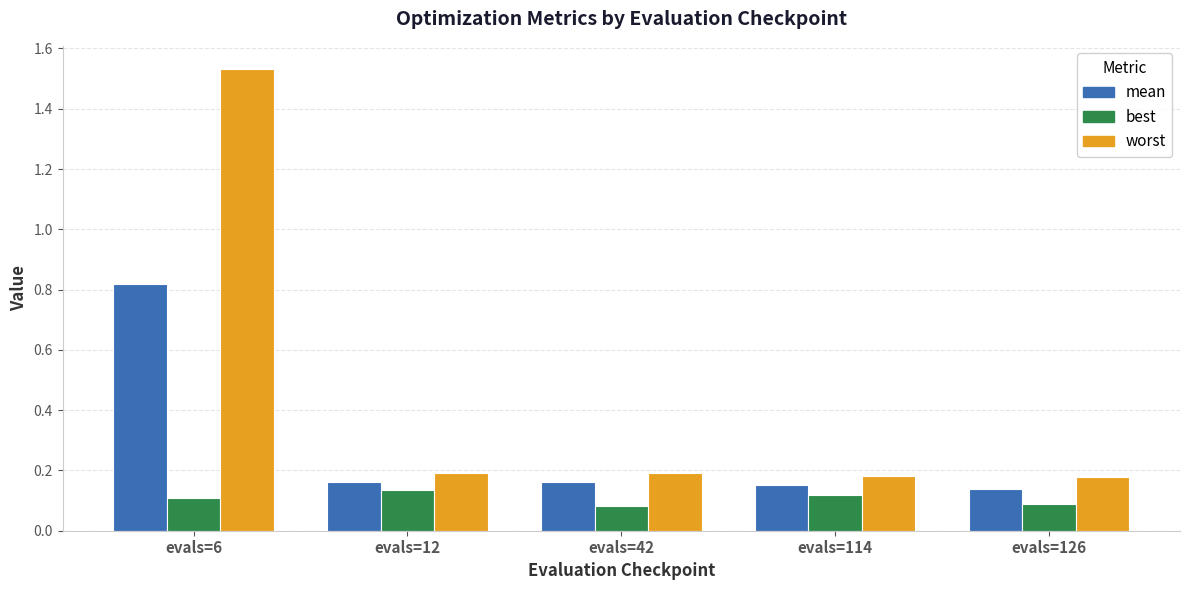

Rank the series at evals=12 from highest to lowest value.

worst, mean, best